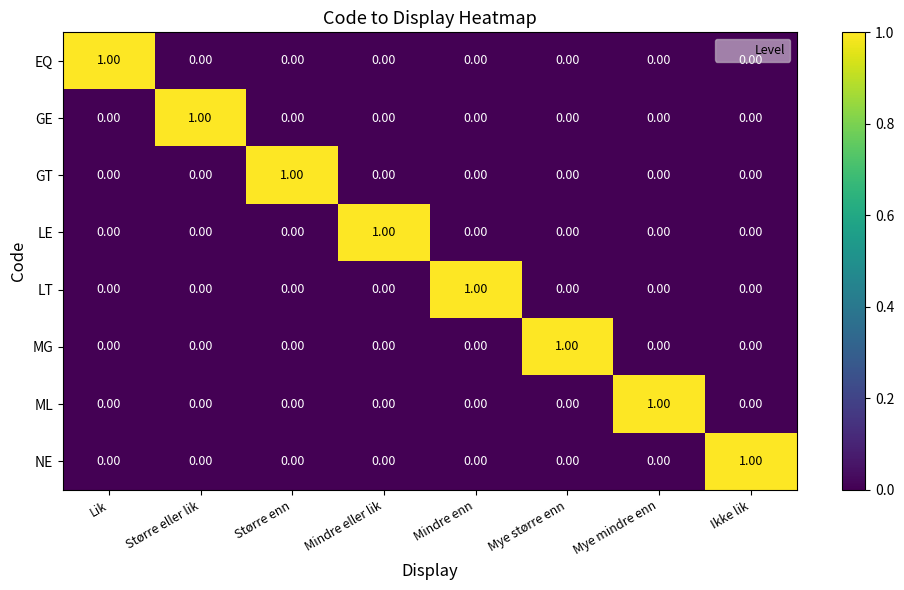

Which category has the highest value in the GE series?

Større eller lik